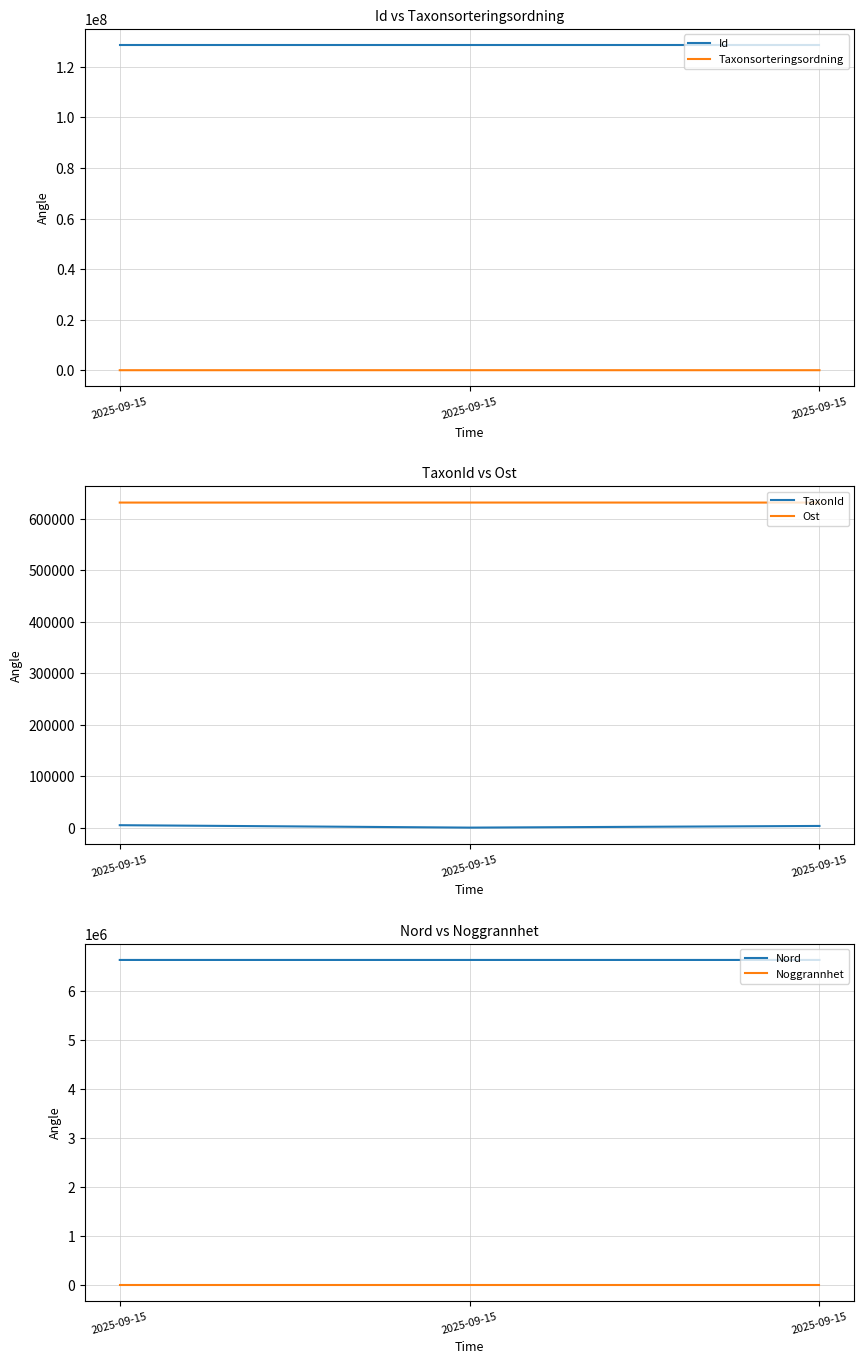

Does the chart display data point markers on the line(s)?

No